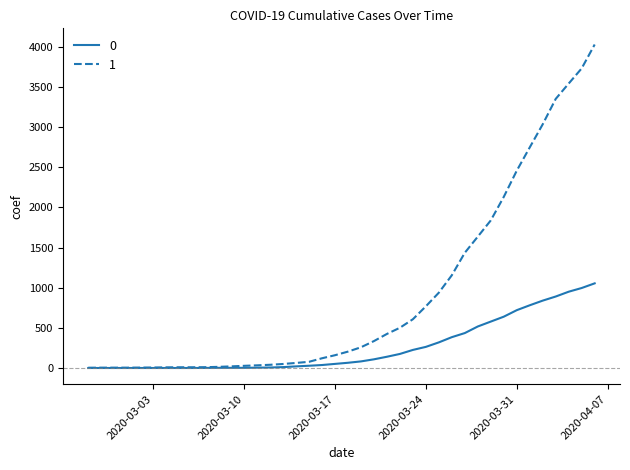

What is the maximum value shown in the chart?

4028